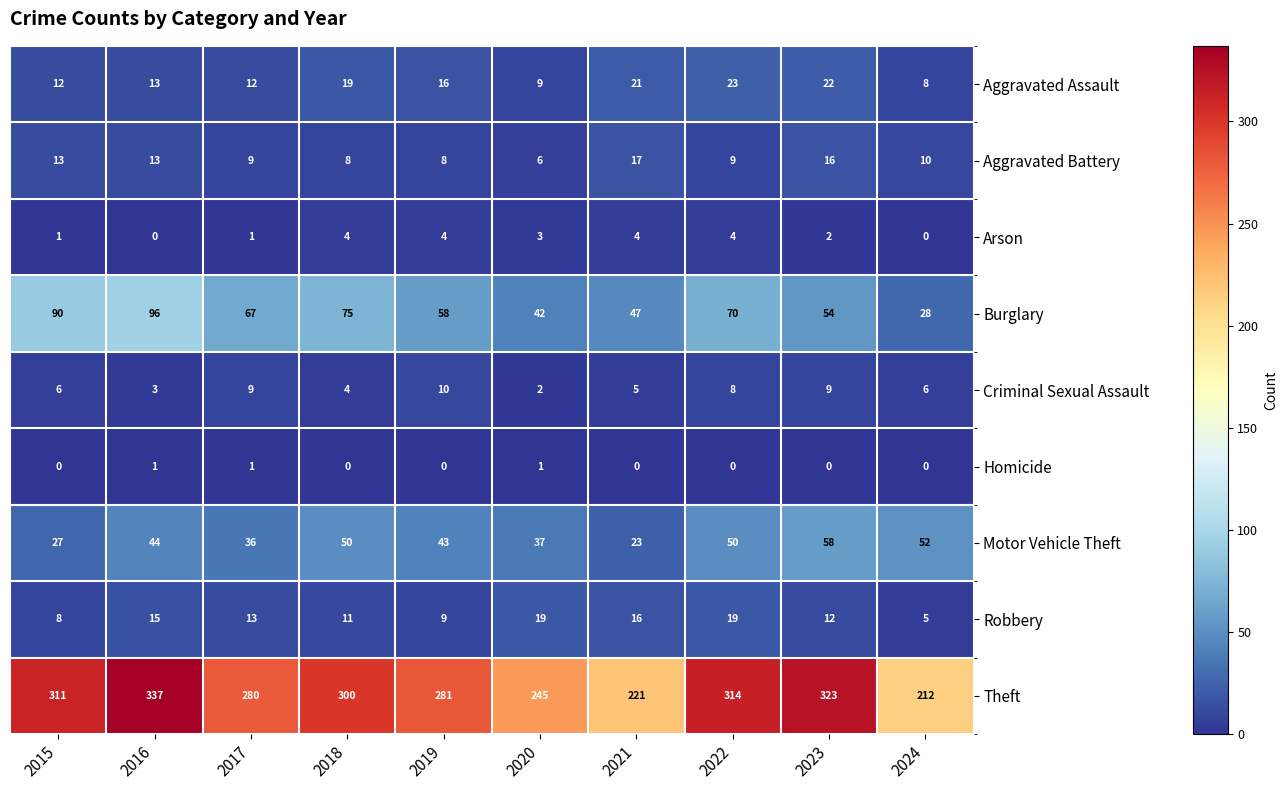

Which series has the widest spread of values?

Theft